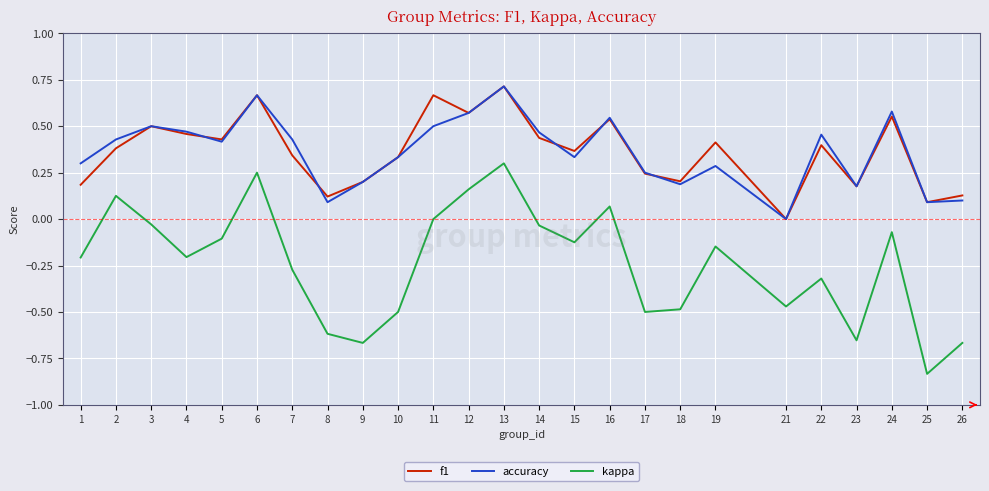

Which category has the lowest value across all series?

25